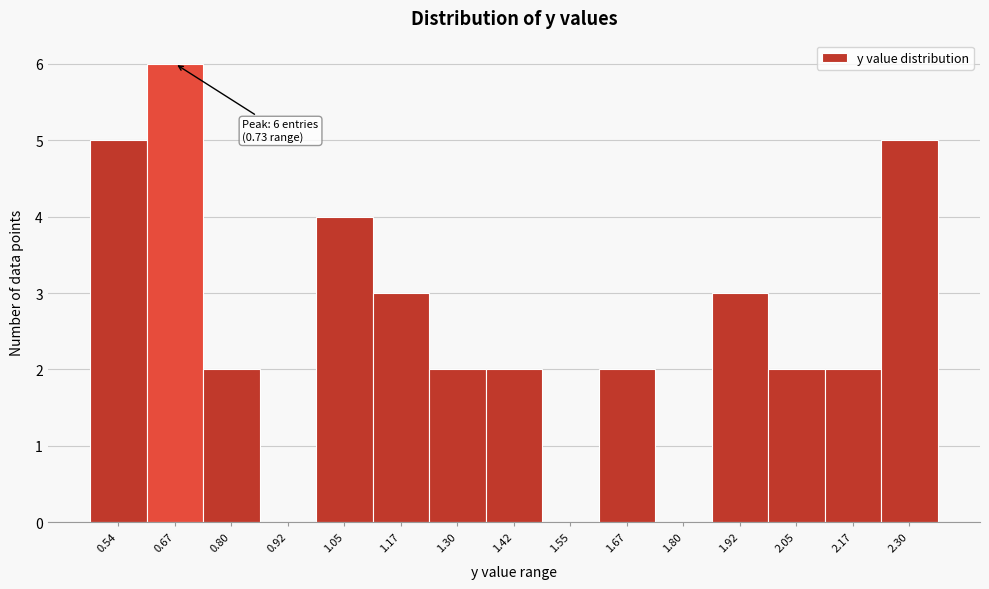

Reading left to right, list all the values displayed in this chart.

0.54=5	0.67=6	0.80=2	0.92=0	1.05=4	1.17=3	1.30=2	1.42=2	1.55=0	1.67=2	1.80=0	1.92=3	2.05=2	2.17=2	2.30=5